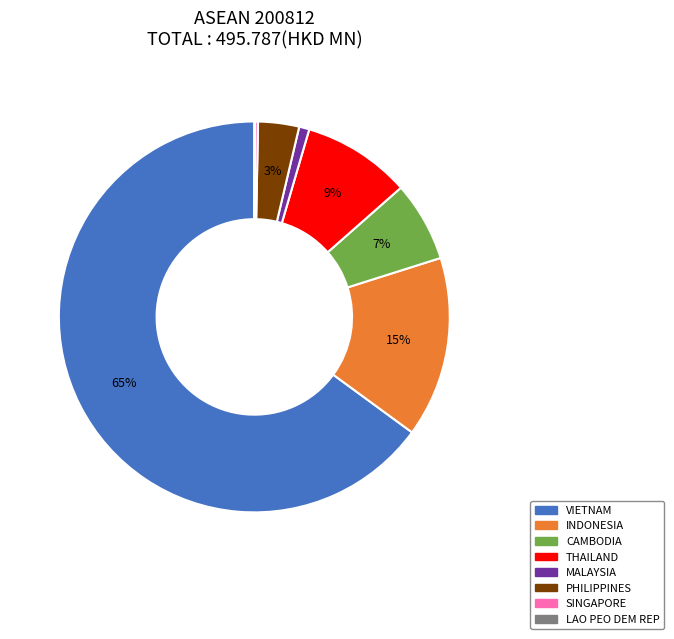

Between INDONESIA and VIETNAM, which is larger?

VIETNAM